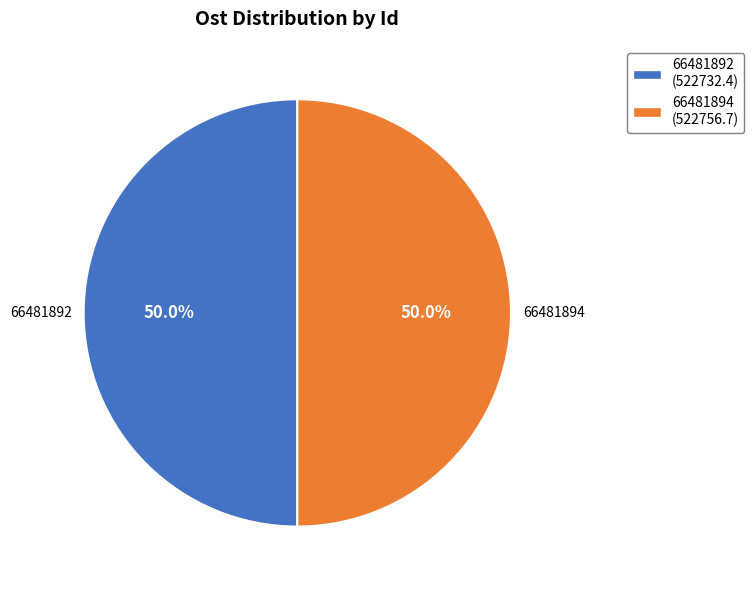

To the nearest percent, what is the average slice percentage?

50%